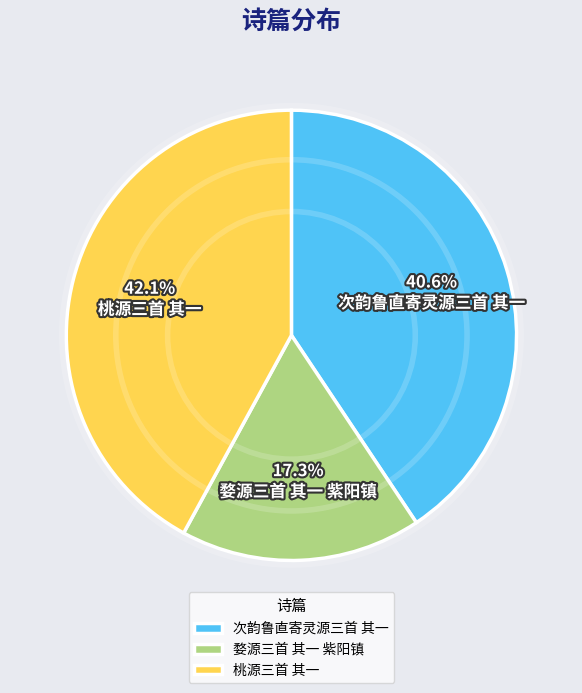

What percentage is the 桃源三首 其一 slice, to the nearest percent?

42%